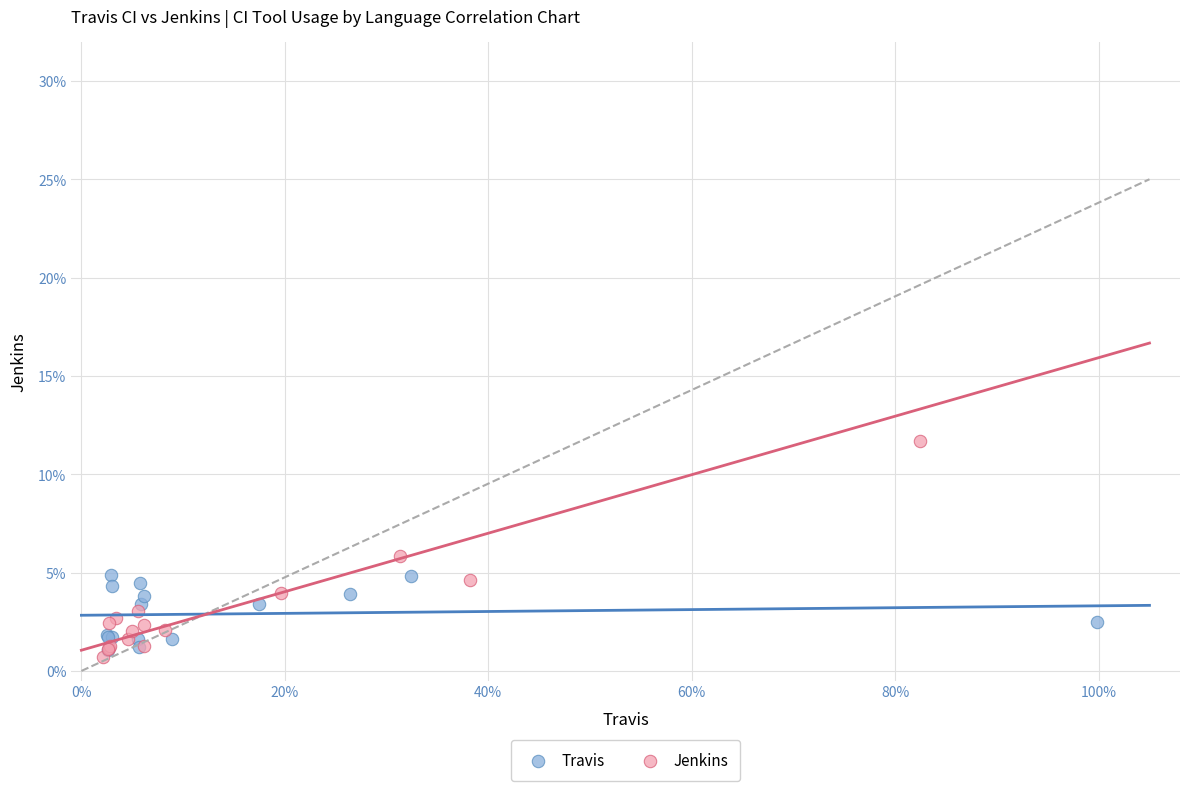

Which series has the largest Y range (max minus min)?

Jenkins